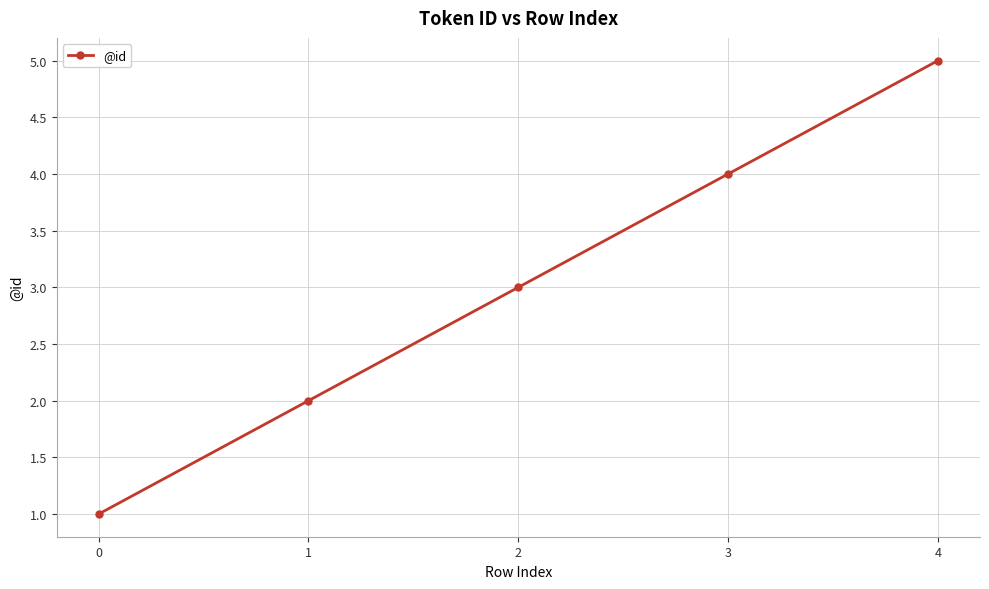

Rank the categories by value from highest to lowest.

4, 3, 2, 1, 0